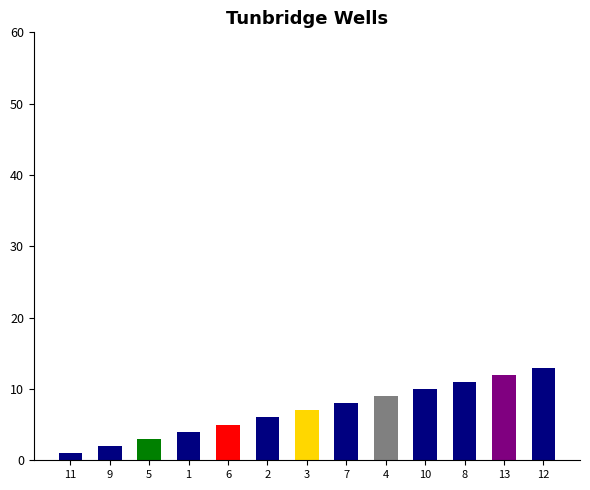

What is the smallest value displayed?

1